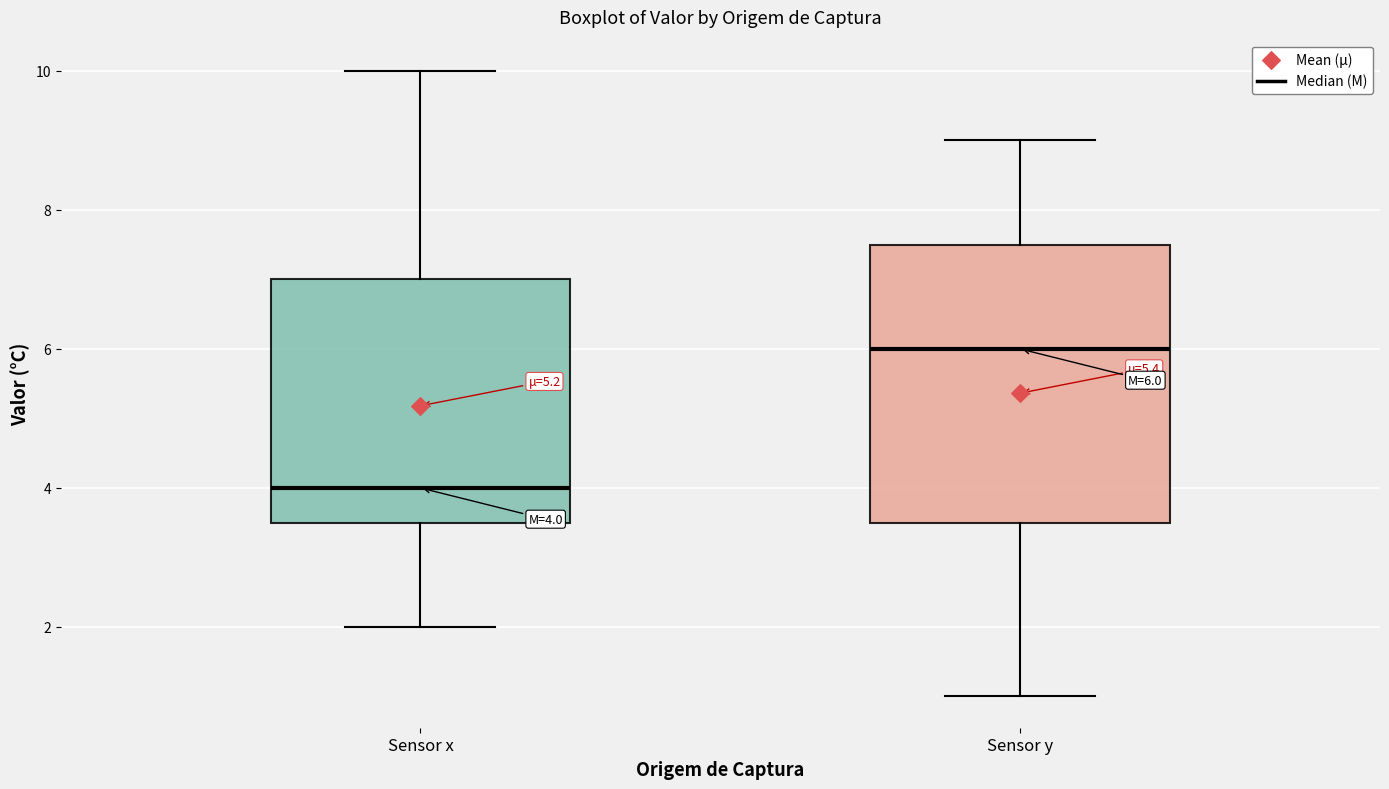

Which box is the tallest, from its lower edge to its upper edge?

Sensor y